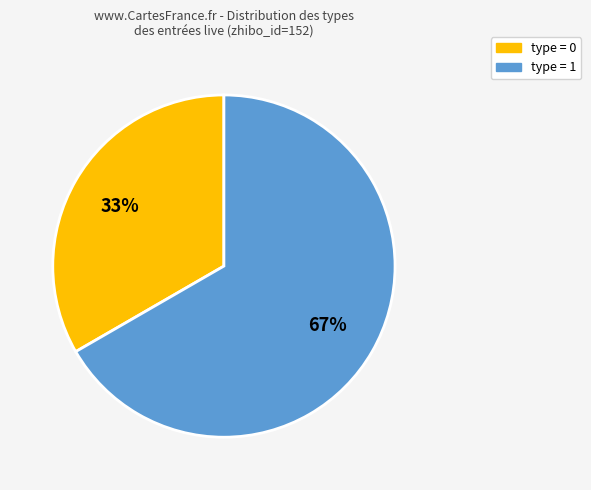

To the nearest percent, what is the average slice percentage?

50%